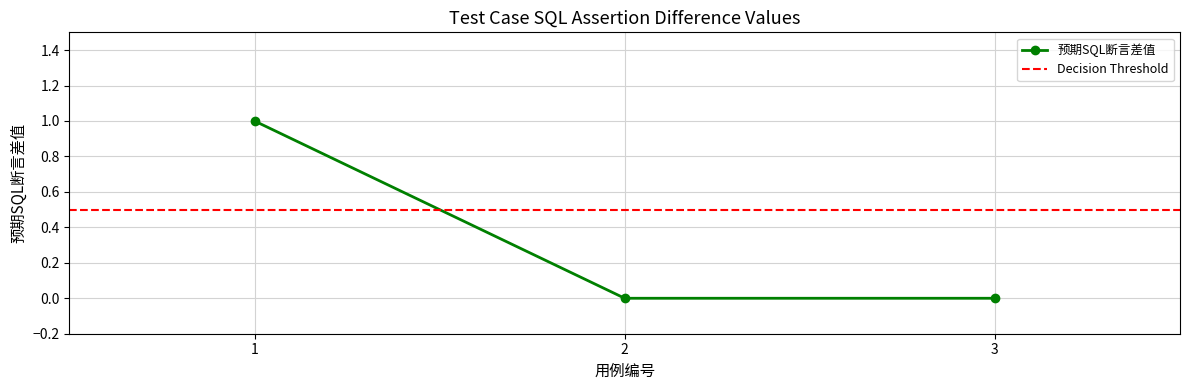

How many series are shown in this chart?

1